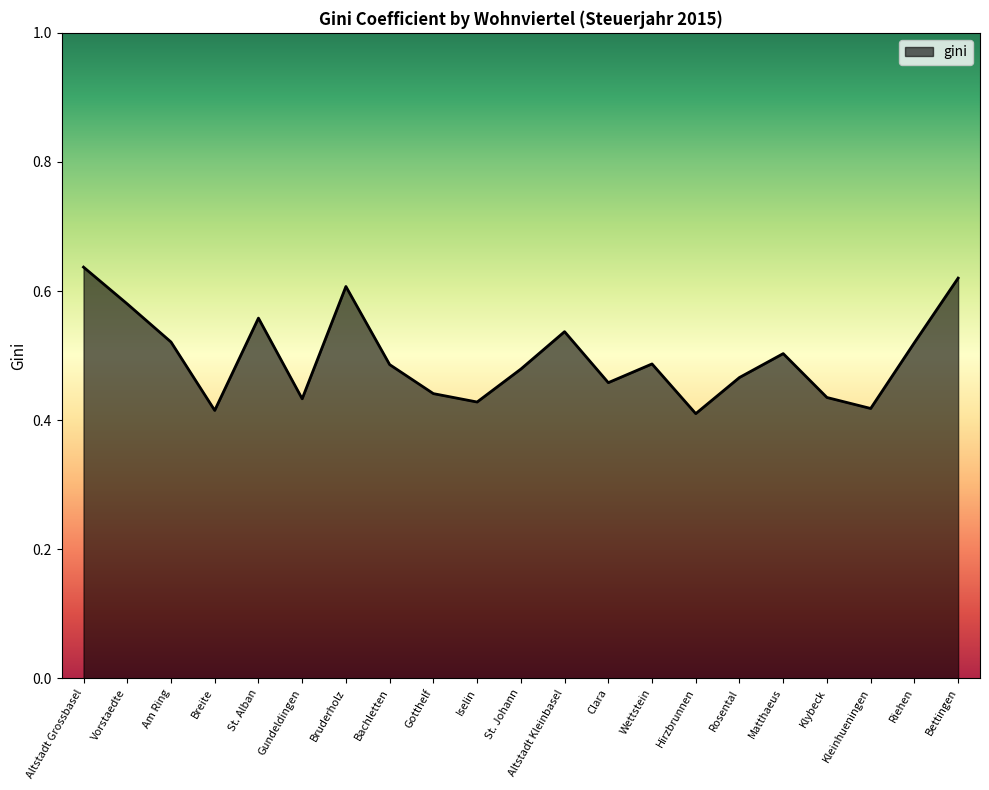

Which has a higher value, Altstadt Kleinbasel or St. Alban?

St. Alban